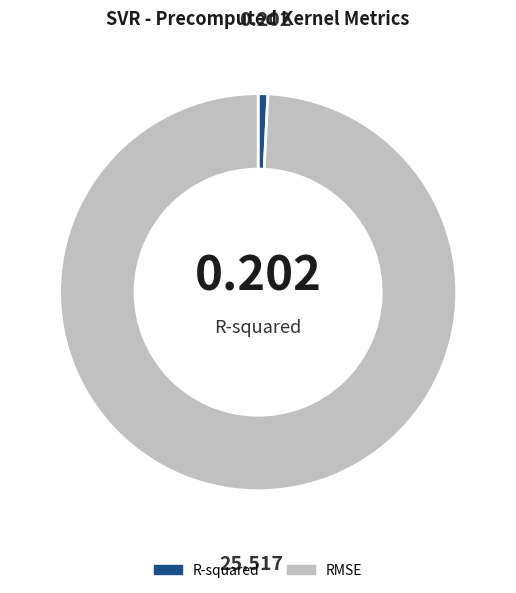

The R-squared slice represents 11% of the pie. True or false?

False